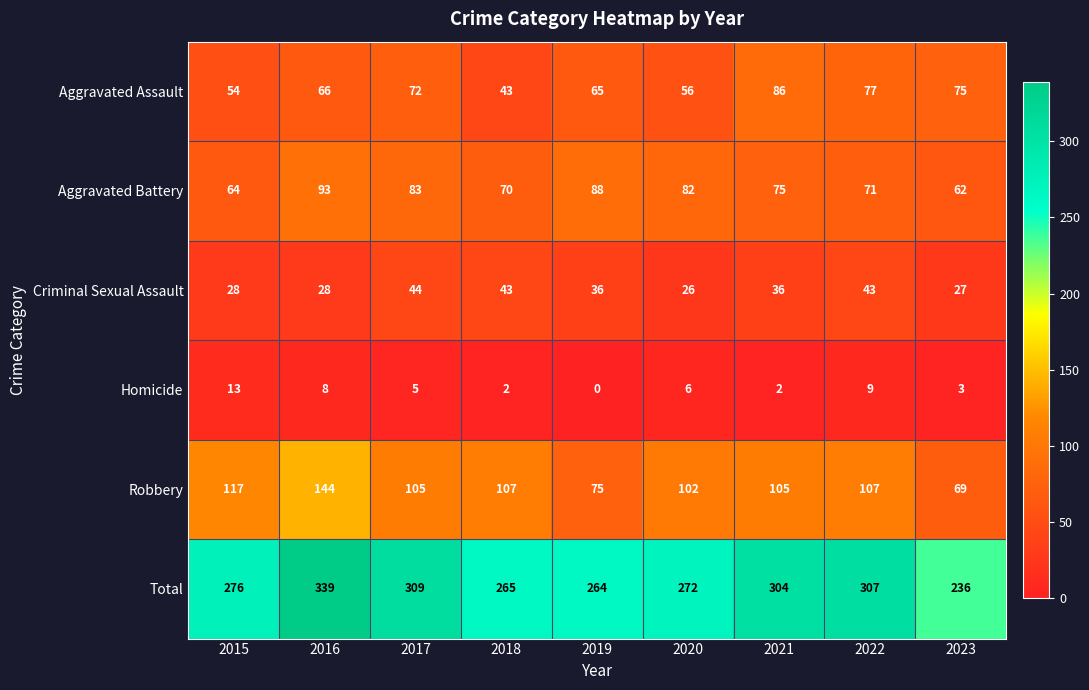

What value does the Aggravated Assault series have at 2023?

75